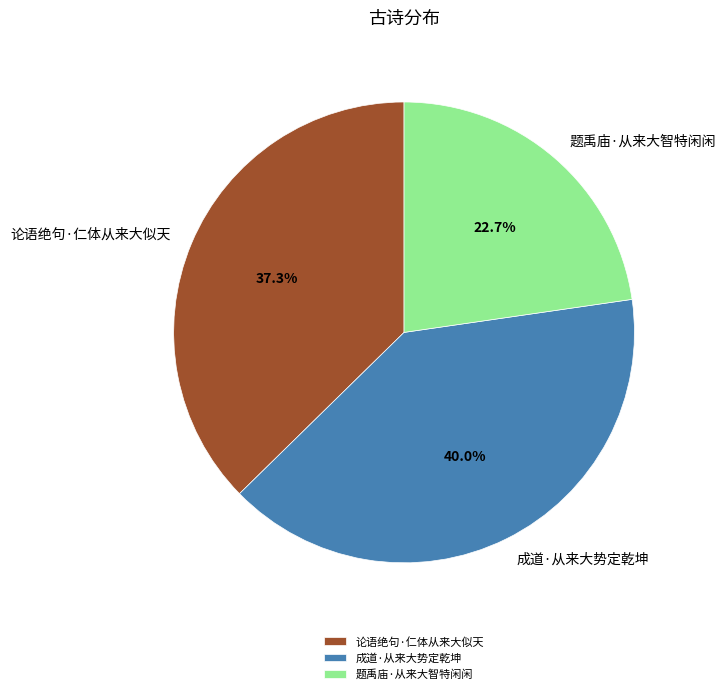

Which has a higher value, 题禹庙·从来大智特闲闲 or 成道·从来大势定乾坤?

成道·从来大势定乾坤